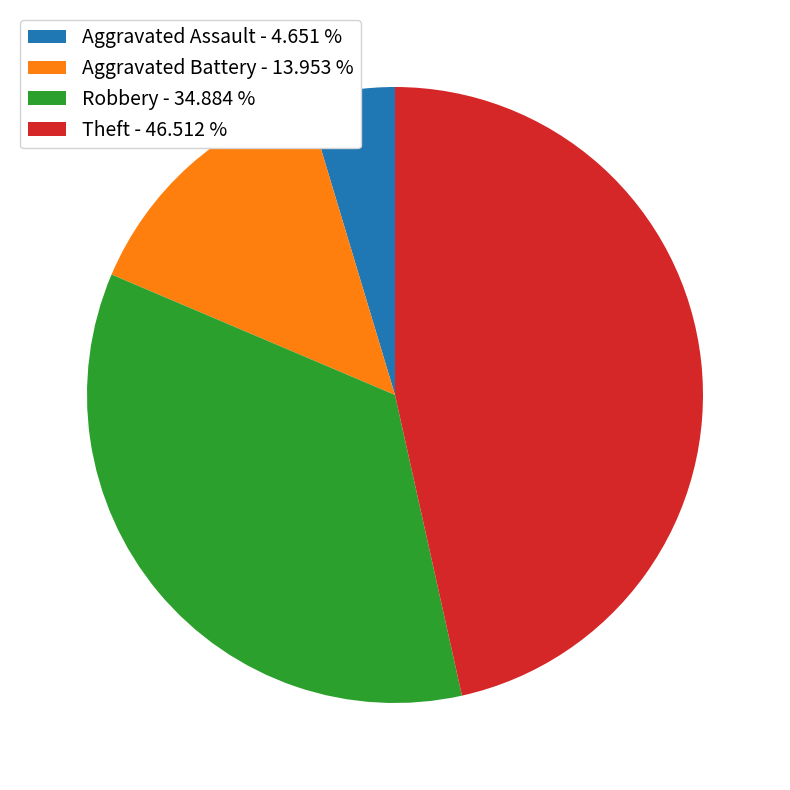

Which category has the biggest portion of the pie?

Theft